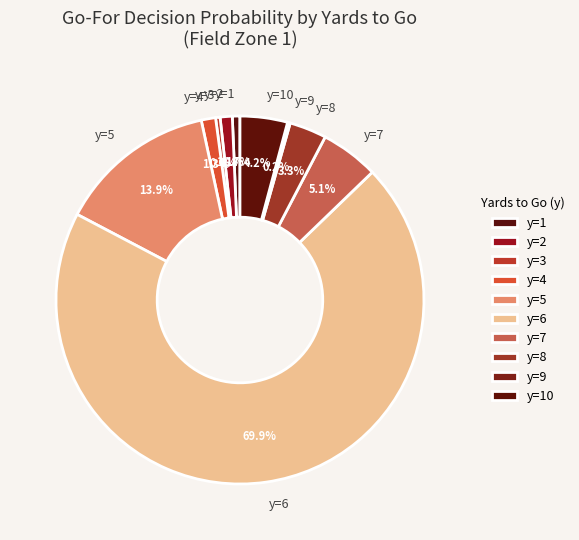

To the nearest percent, what percentage of the pie is y=7?

5%